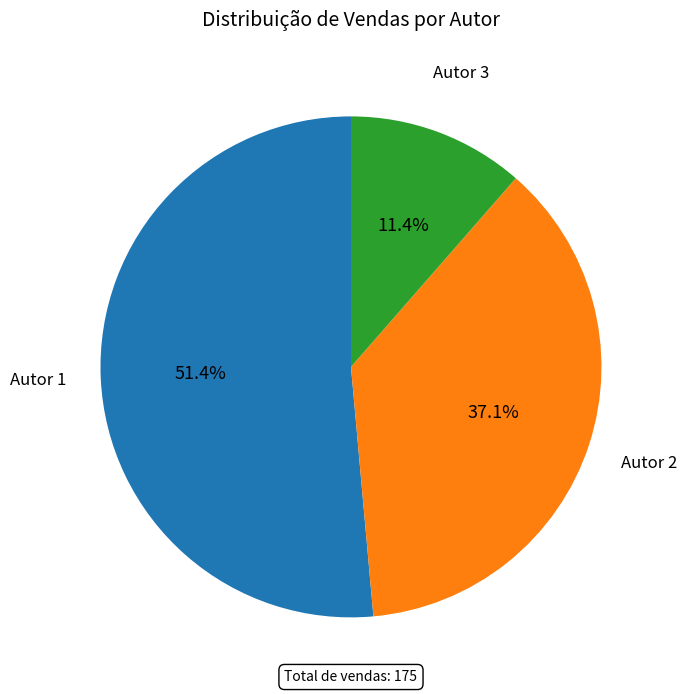

Is there a majority slice in this chart?

Yes